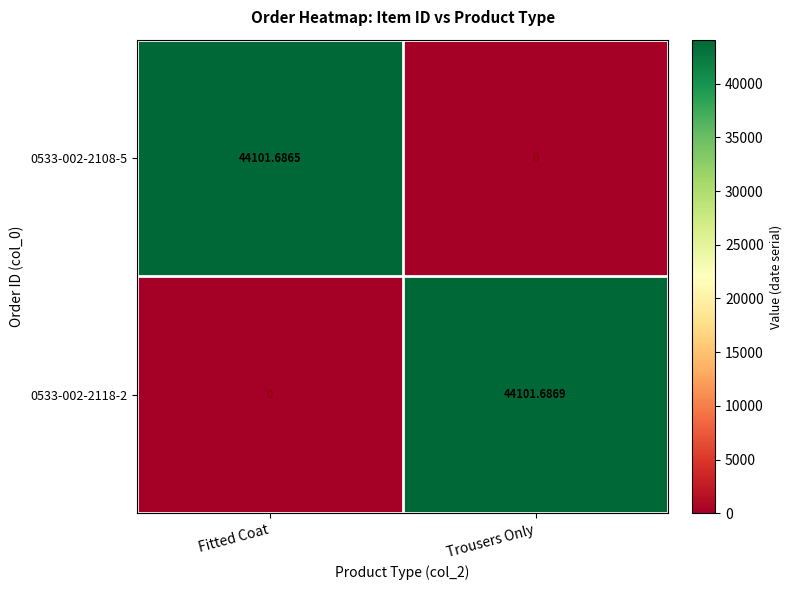

What is the total value across all series at Trousers Only?

44101.7